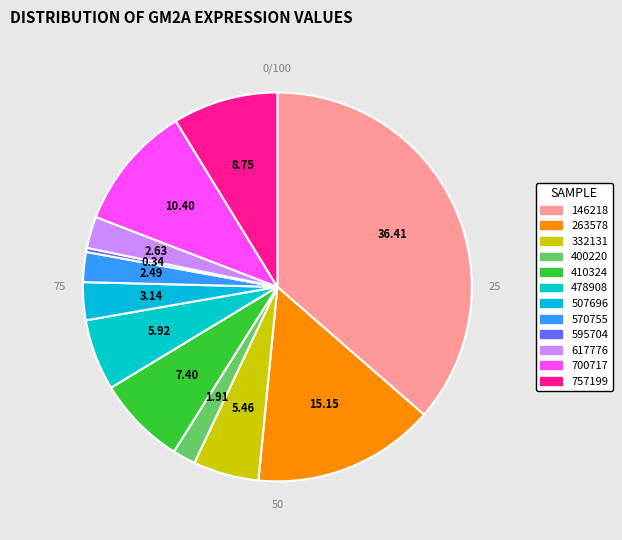

To the nearest percent, what is the average slice percentage?

8%